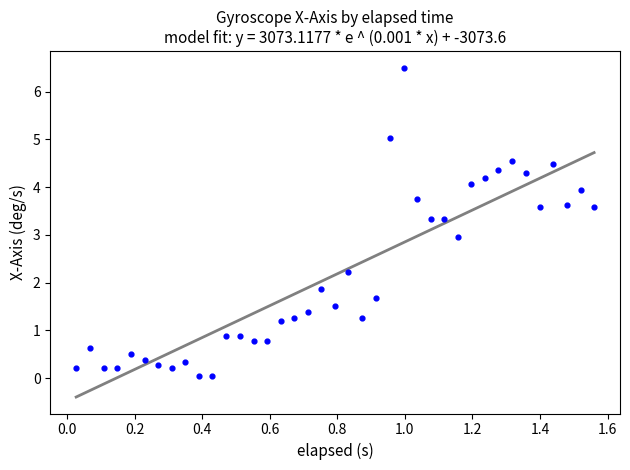

What is the range of X values (max minus min)?

1.5